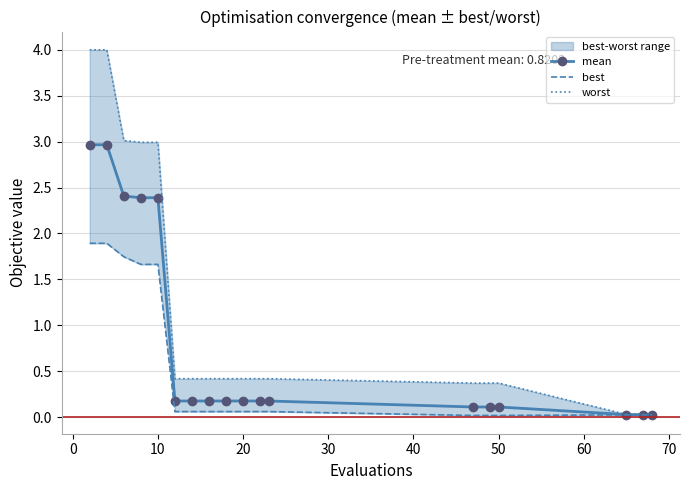

Which series has the largest total across all categories?

worst